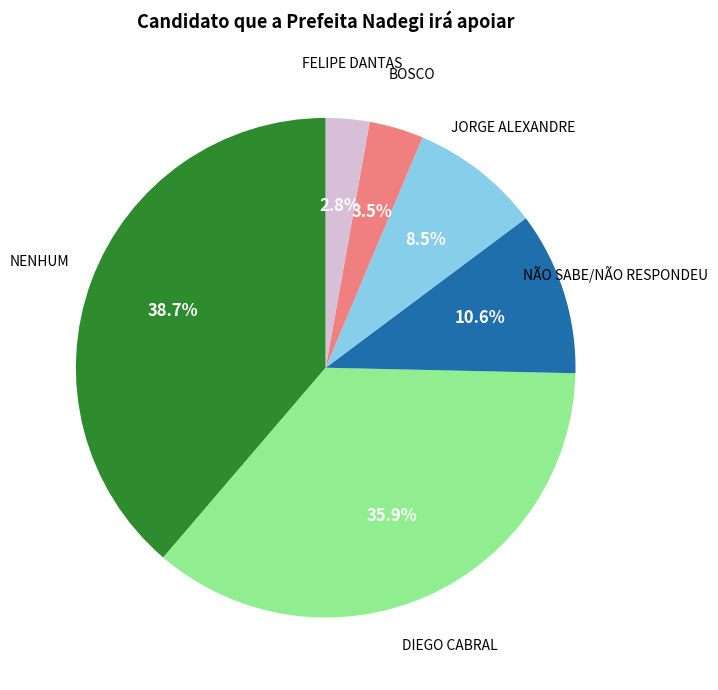

Does any single category account for the majority?

No